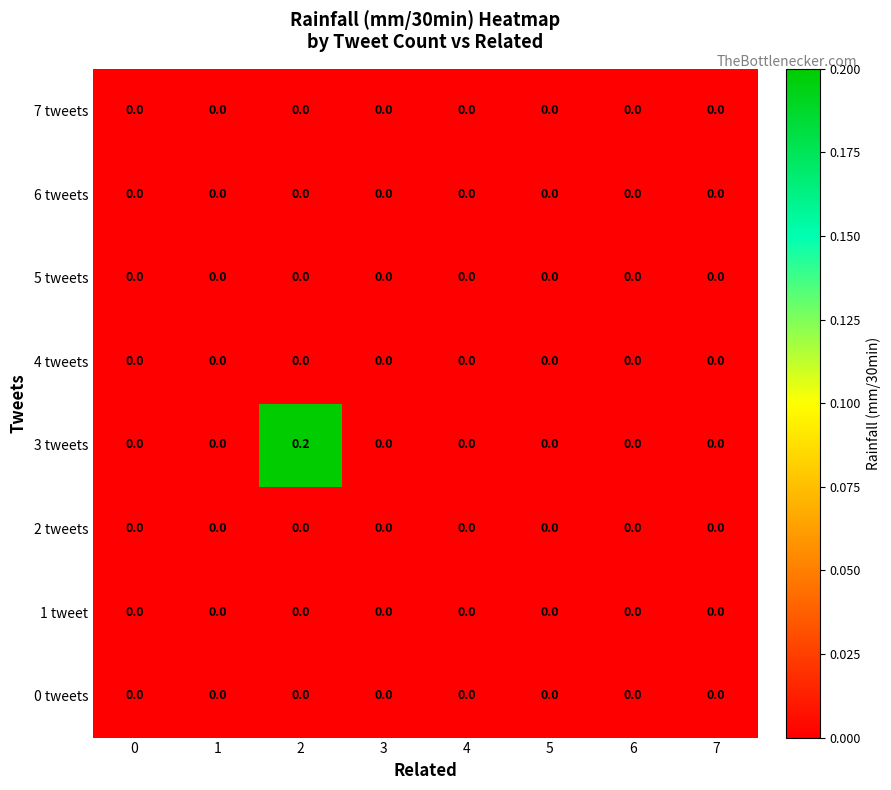

Is it true that 7 tweets equals 0.0 at 6?

True